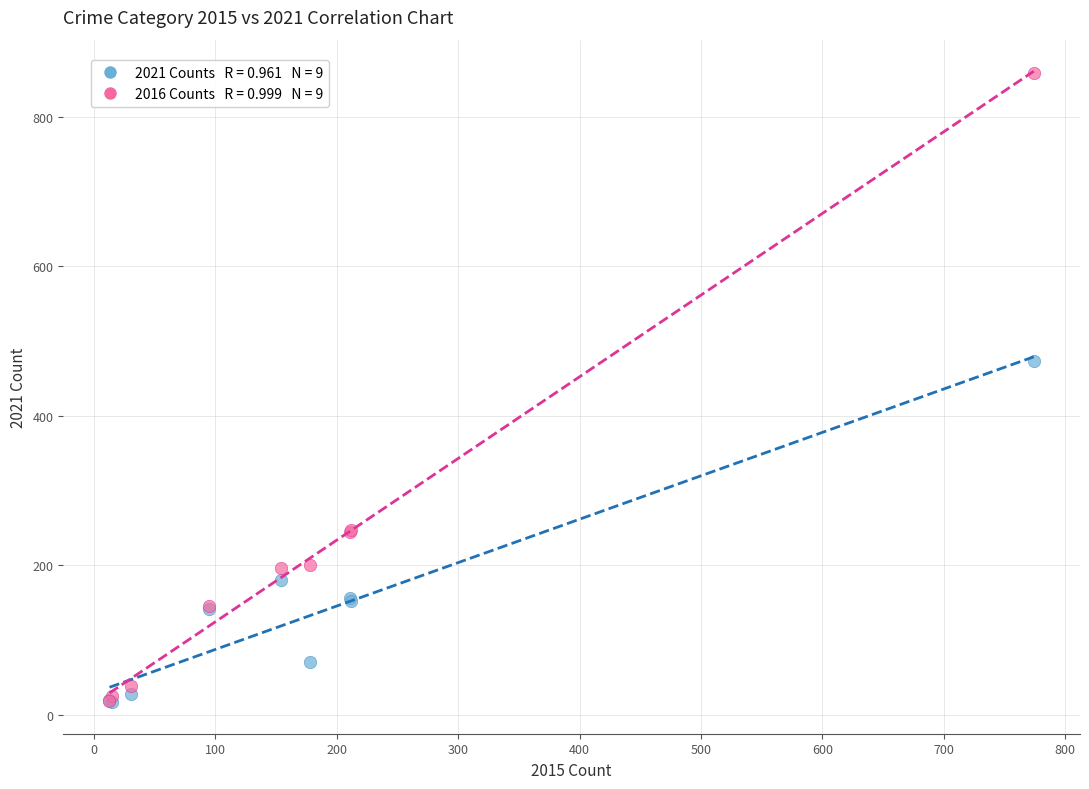

Across all series, what Y value is closest to 437?

474